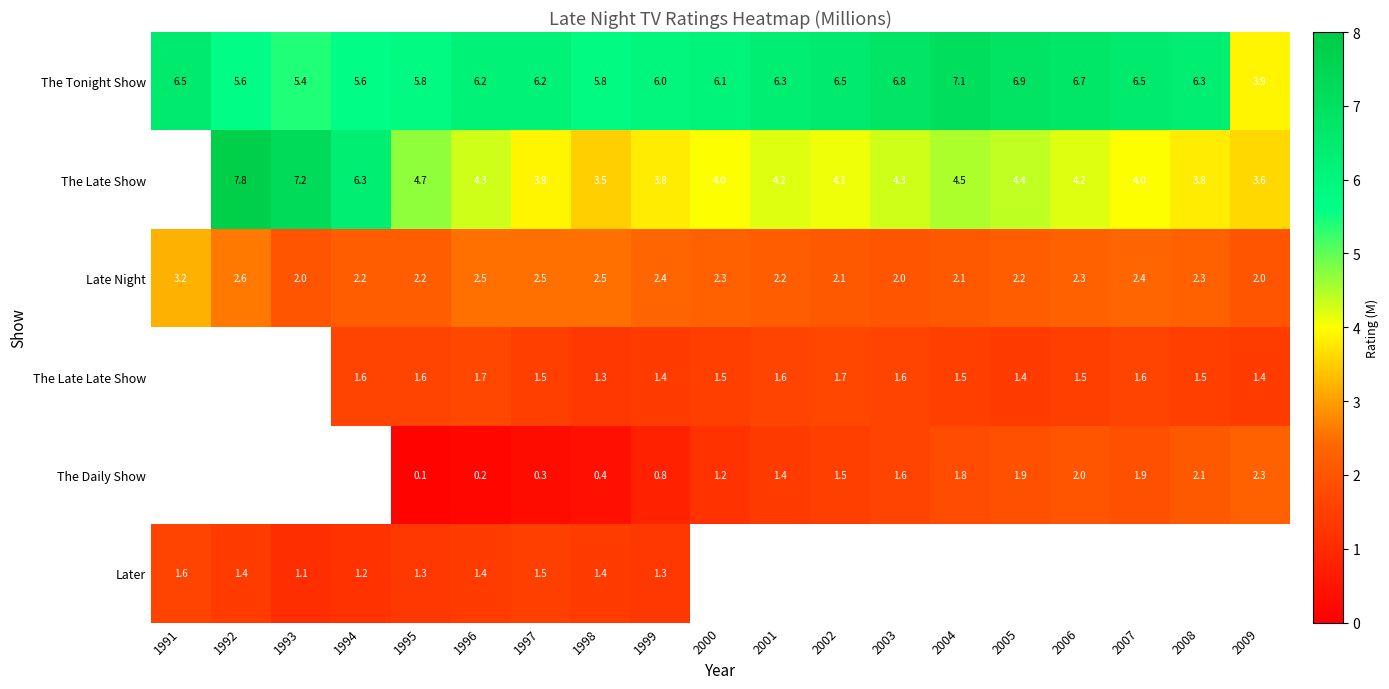

What is the approximate value of The Tonight Show at 2008?

6.3